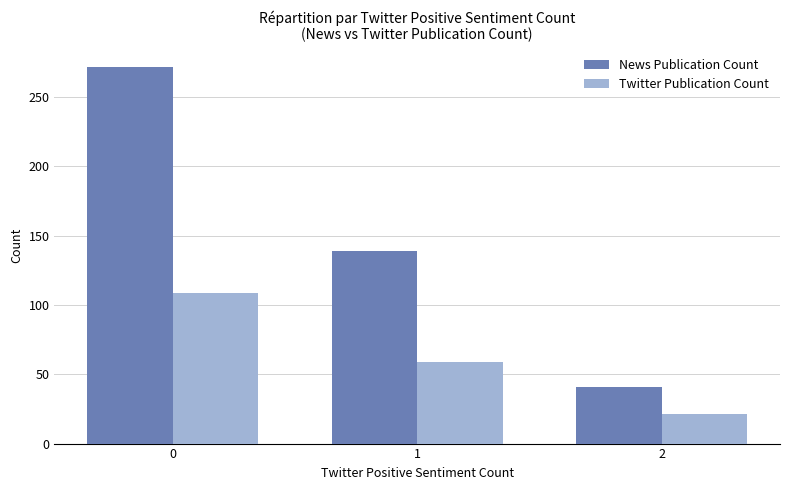

What is the minimum value shown in the chart?

21